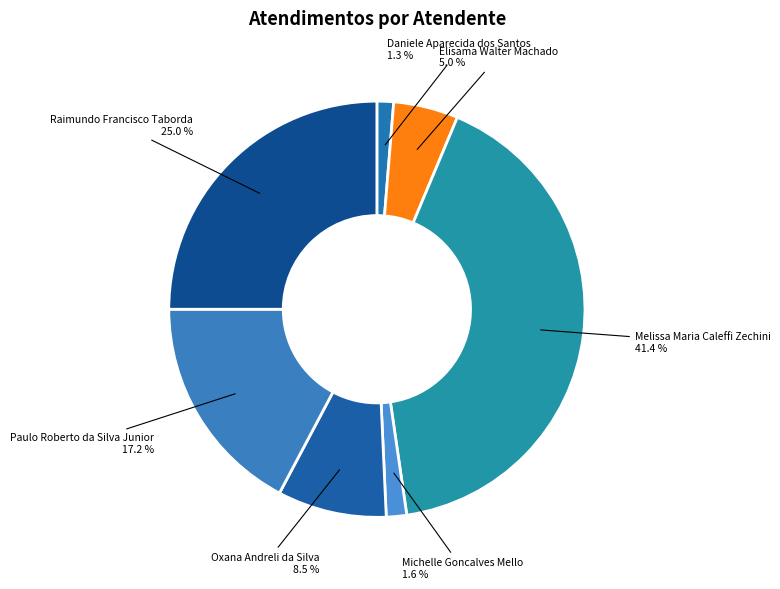

How many segments does this pie chart have?

7